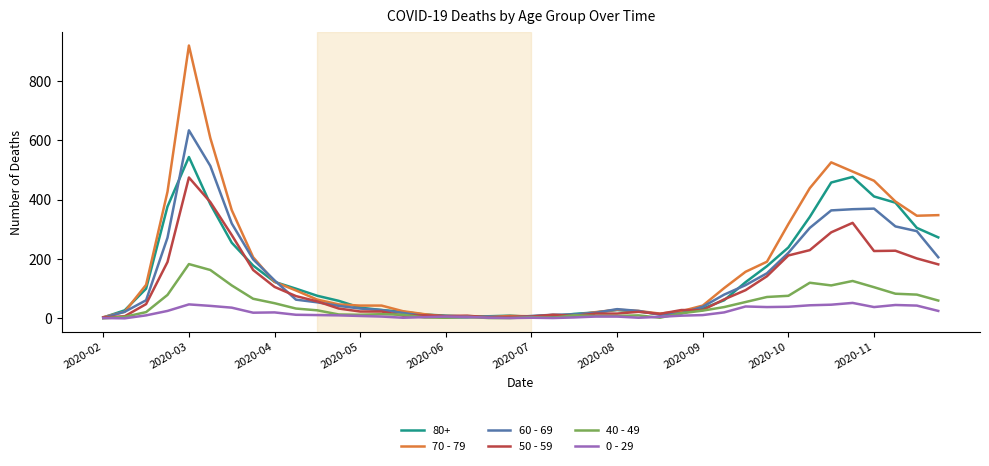

Rank the series by their maximum value, from lowest to highest.

0 - 29, 40 - 49, 50 - 59, 80+, 60 - 69, 70 - 79